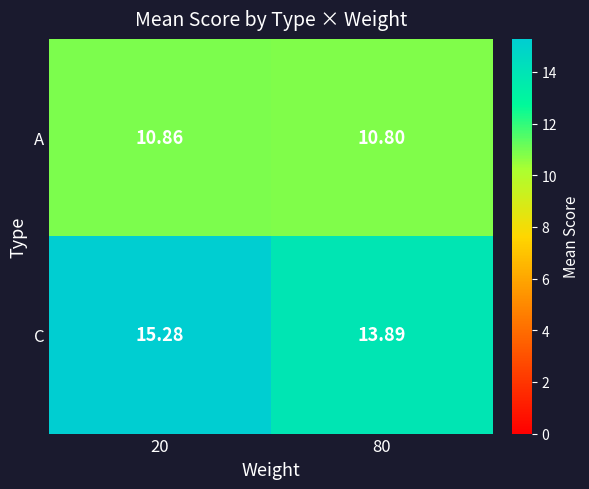

At 20, list the series in order from largest to smallest.

C, A